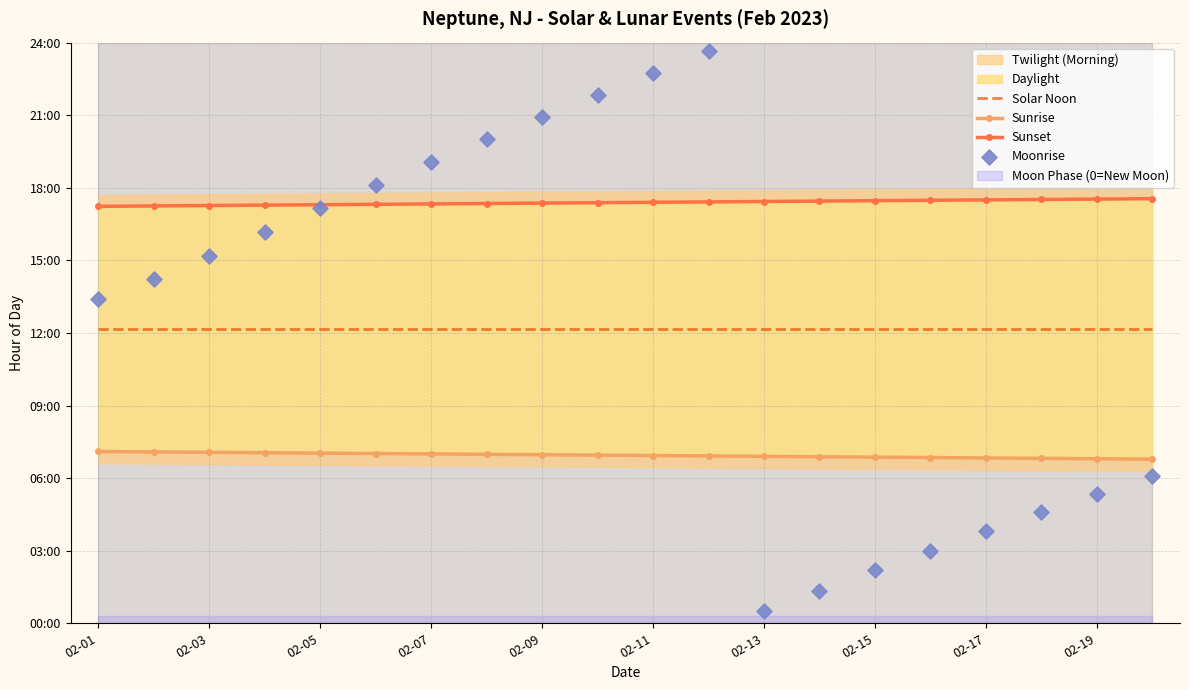

Which series reaches the maximum Y coordinate?

Moonrise